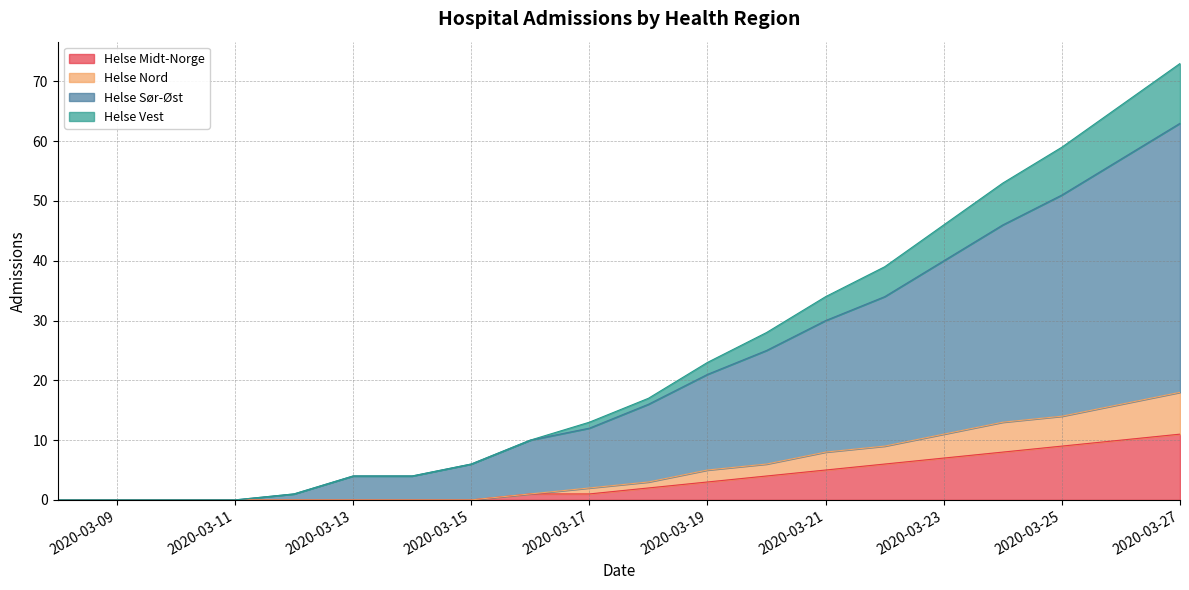

What is the sum of all Helse Midt-Norge values?

67